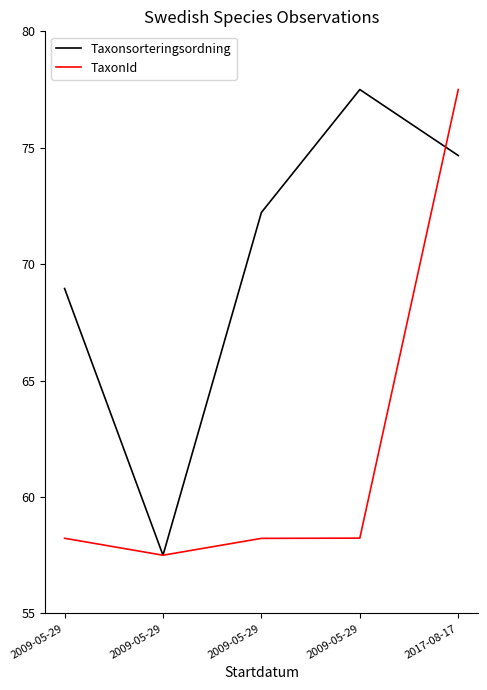

What is the lowest value of the Taxonsorteringsordning series?

57.5